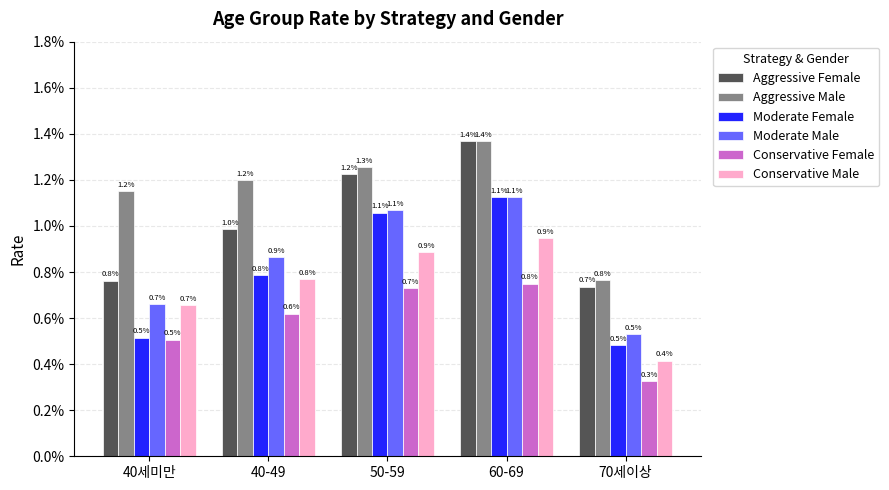

At which label is Conservative Male closest to 0?

70세이상